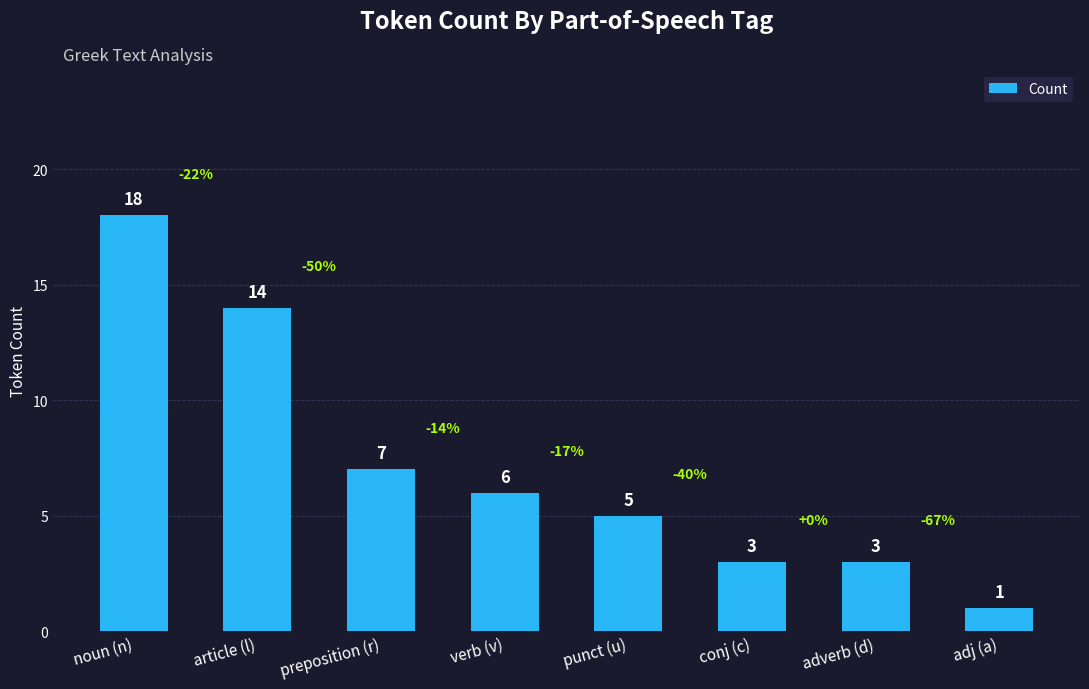

Where does the data first go above 6?

noun (n)